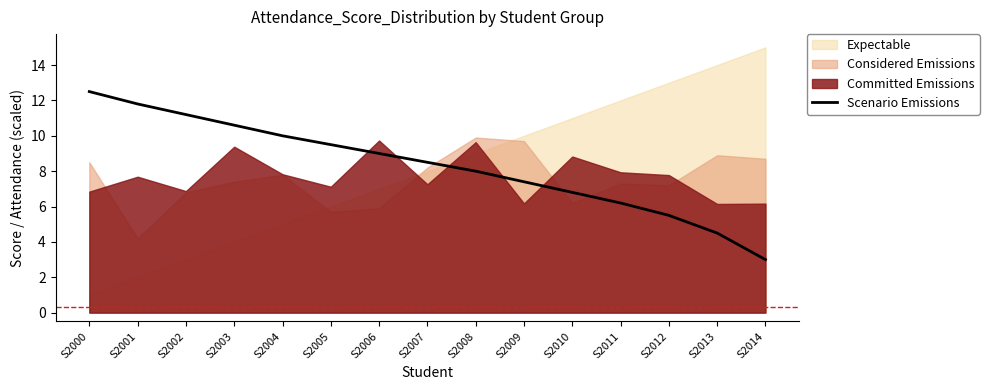

What is the sum of the values at S2005 and S2008?

17.5